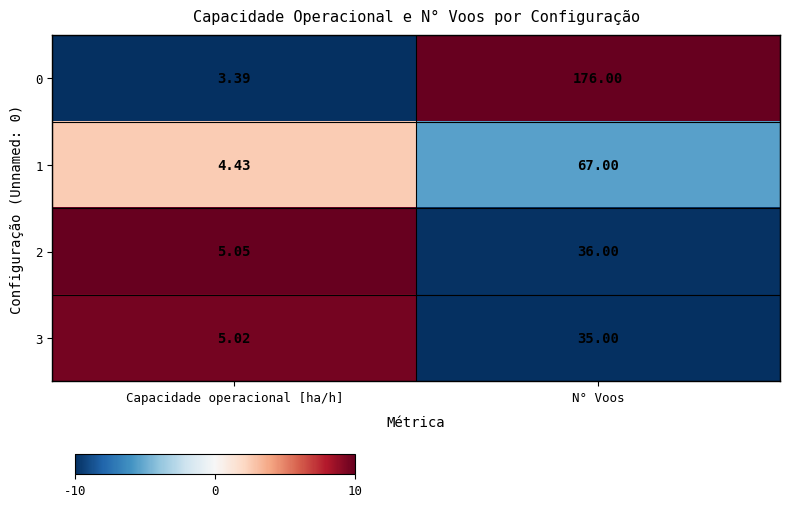

Which category has the lowest value in the 1 series?

Capacidade operacional [ha/h]